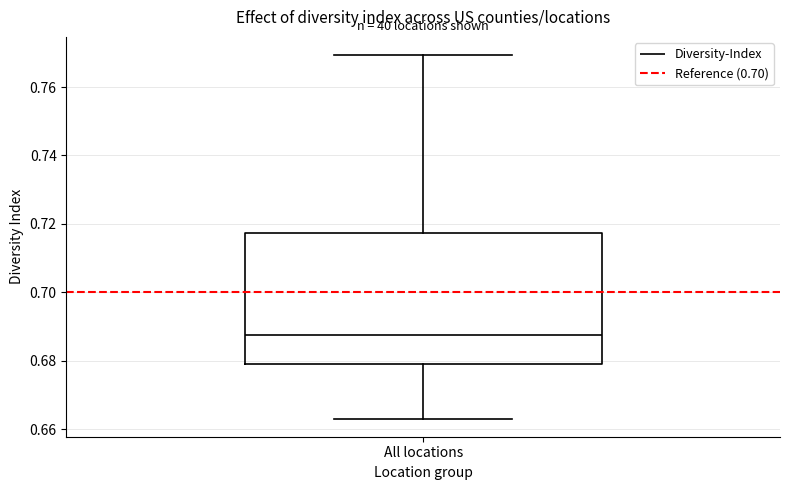

Transcribe this box plot: give where the median line is, the range the box spans, and where the two whiskers end, as read against the y-axis. The values are not printed on the chart, so give them approximately, as read against the axis.

median 0.688, box 0.678 to 0.718, whiskers 0.664 to 0.770